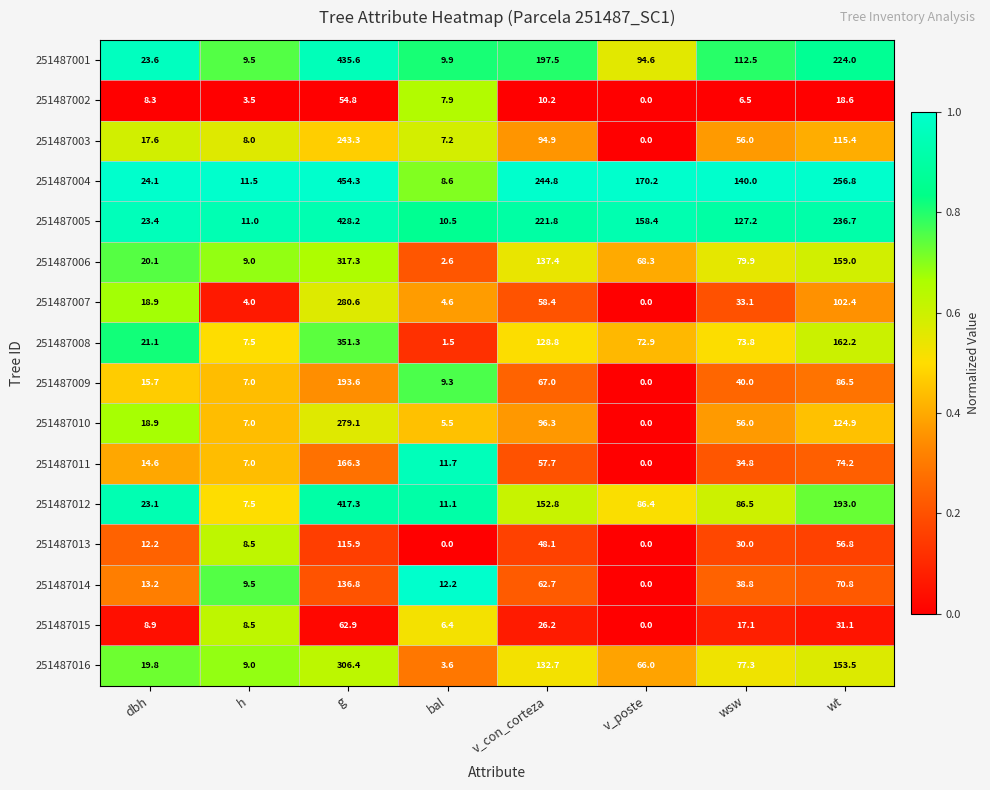

List the series in order of their peak value, lowest first.

251487002, 251487015, 251487013, 251487014, 251487011, 251487009, 251487003, 251487010, 251487007, 251487016, 251487006, 251487008, 251487012, 251487005, 251487001, 251487004